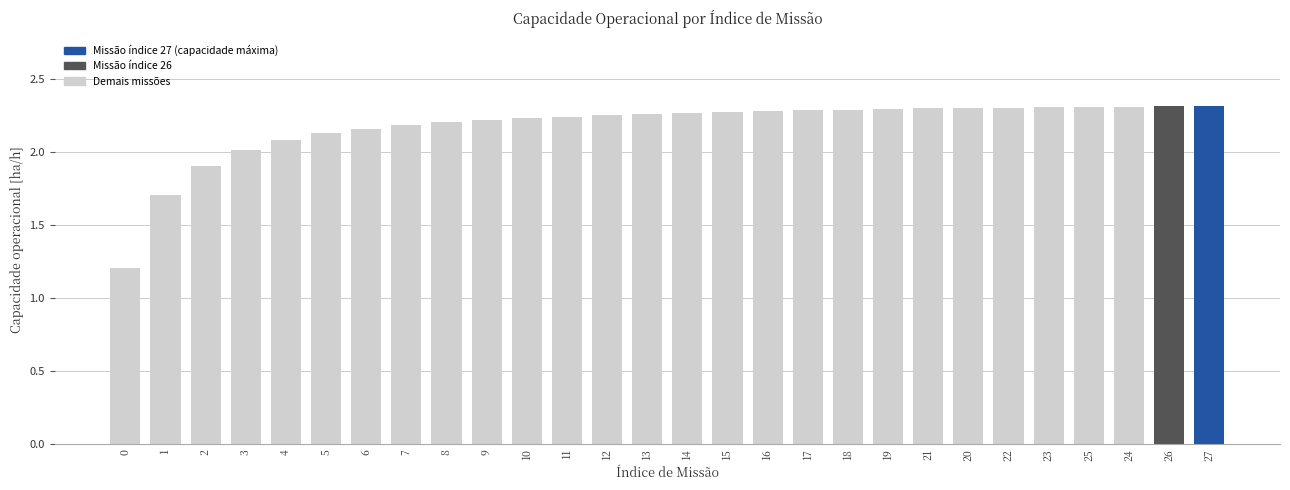

What is the label of the 7th bar from the right?

20